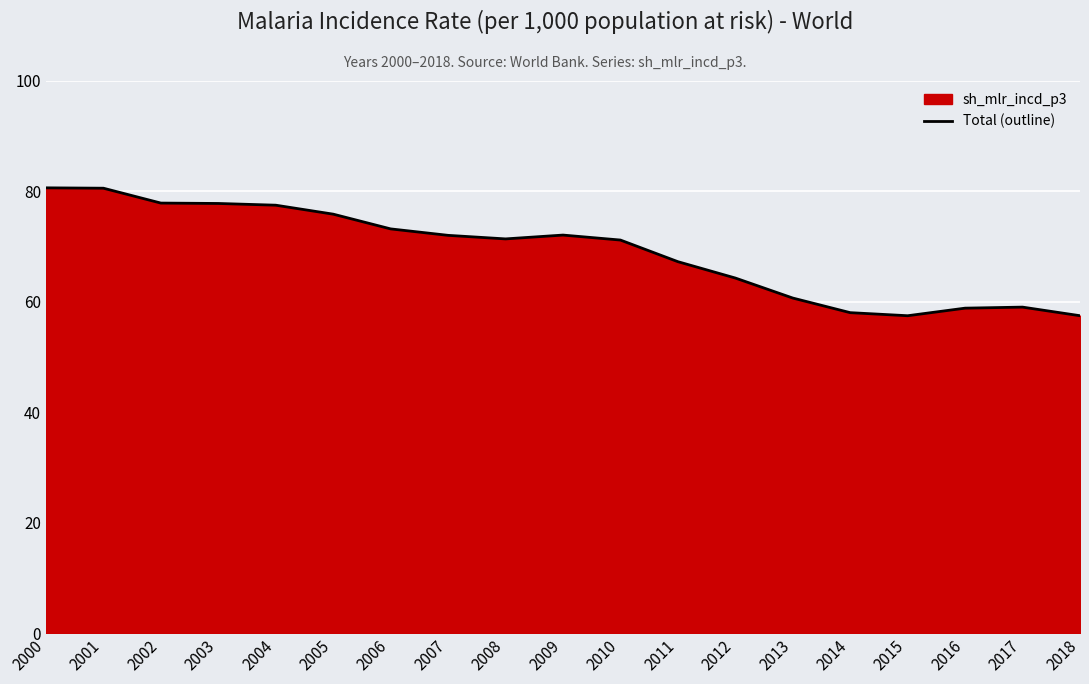

What is the sum of the values at 2016 and 2015?

116.2